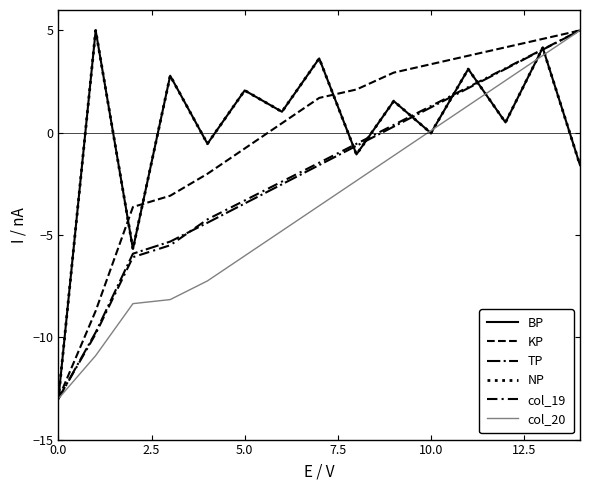

Does the chart have visible grid lines?

No